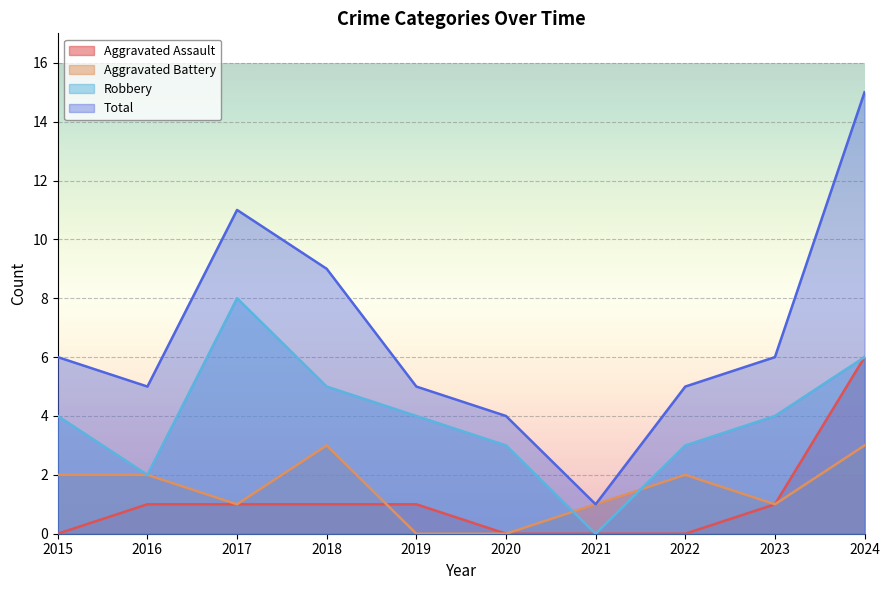

At which category is the sum across all series the highest?

2024